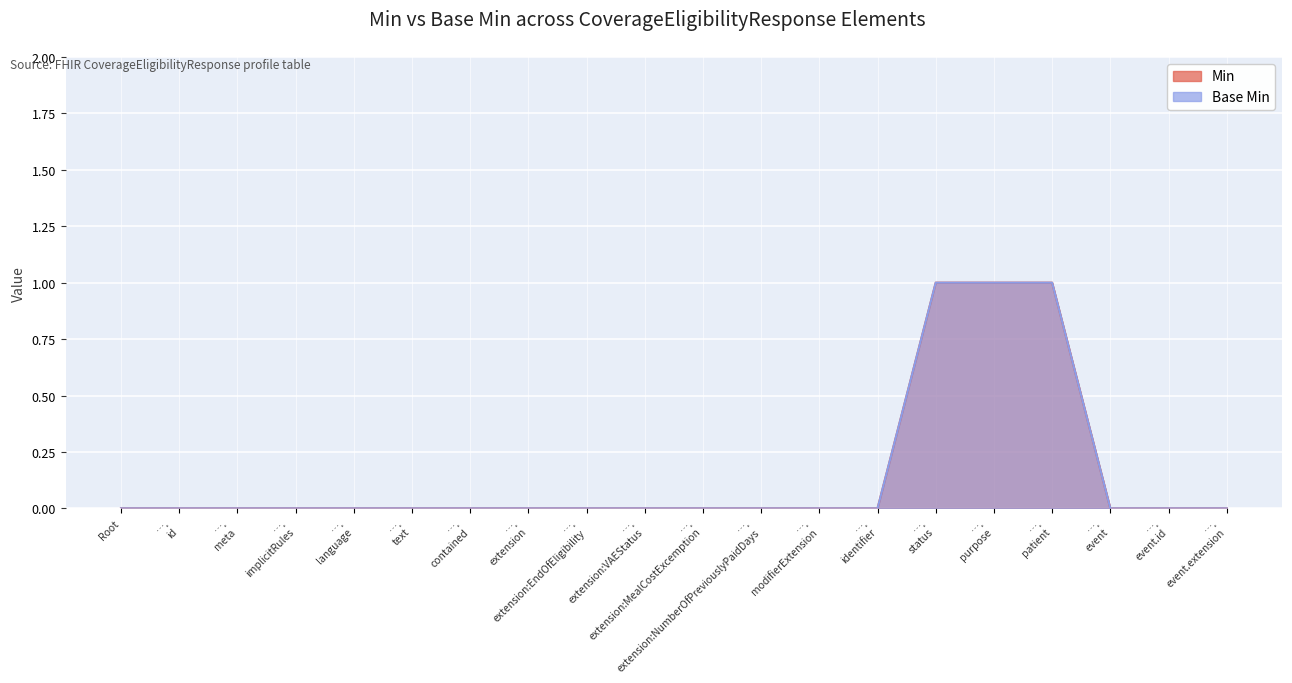

Which series changed the most between …. implicitRules and …. extension?

Min